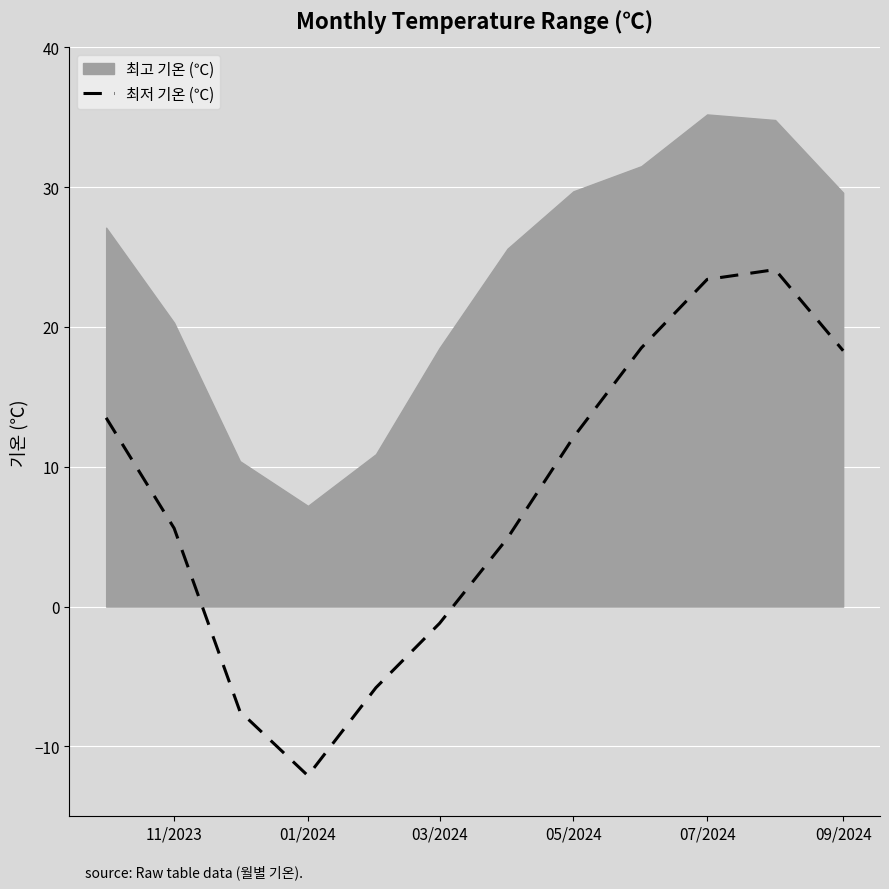

What is the lowest value of the 최저 기온 (℃) series?

-12.1